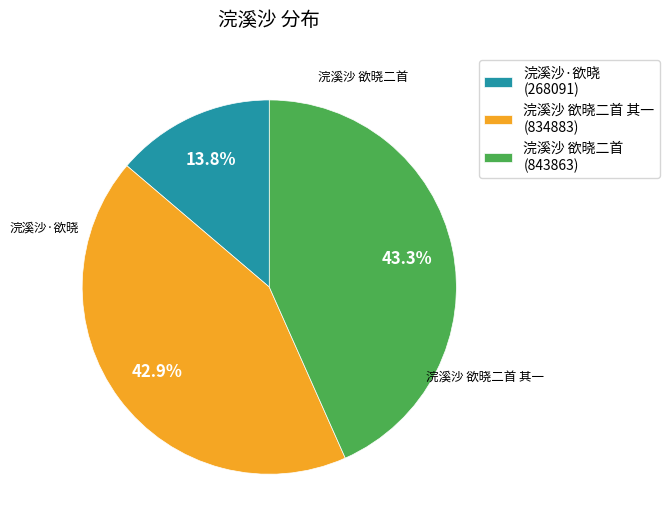

Is there any slice that represents more than half of the pie?

No